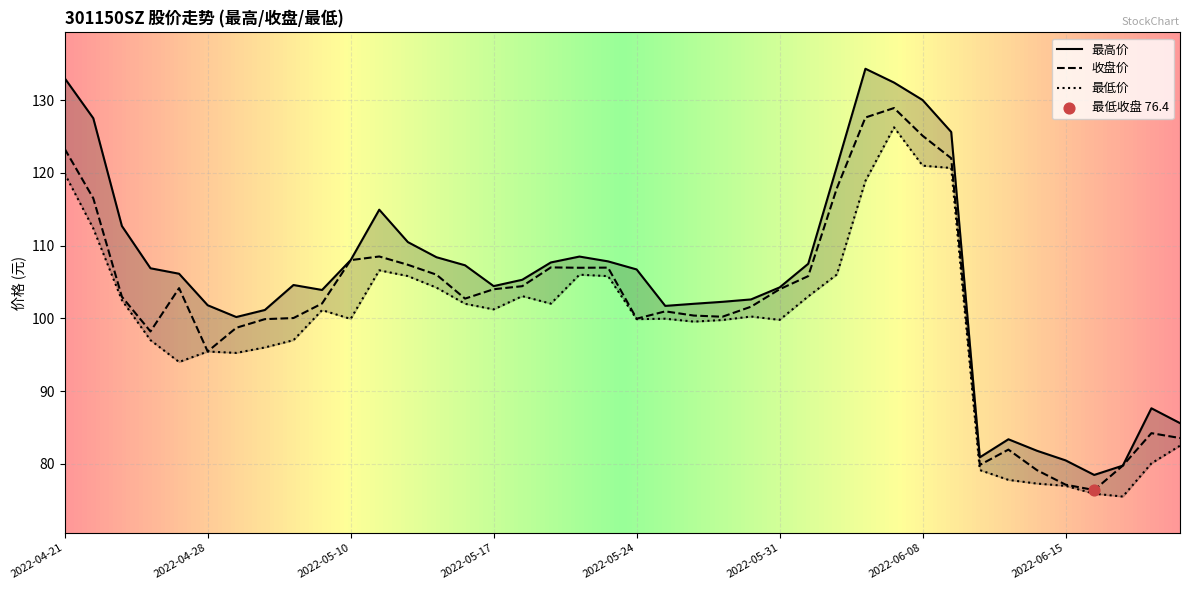

Which series has the largest total across all categories?

最高价